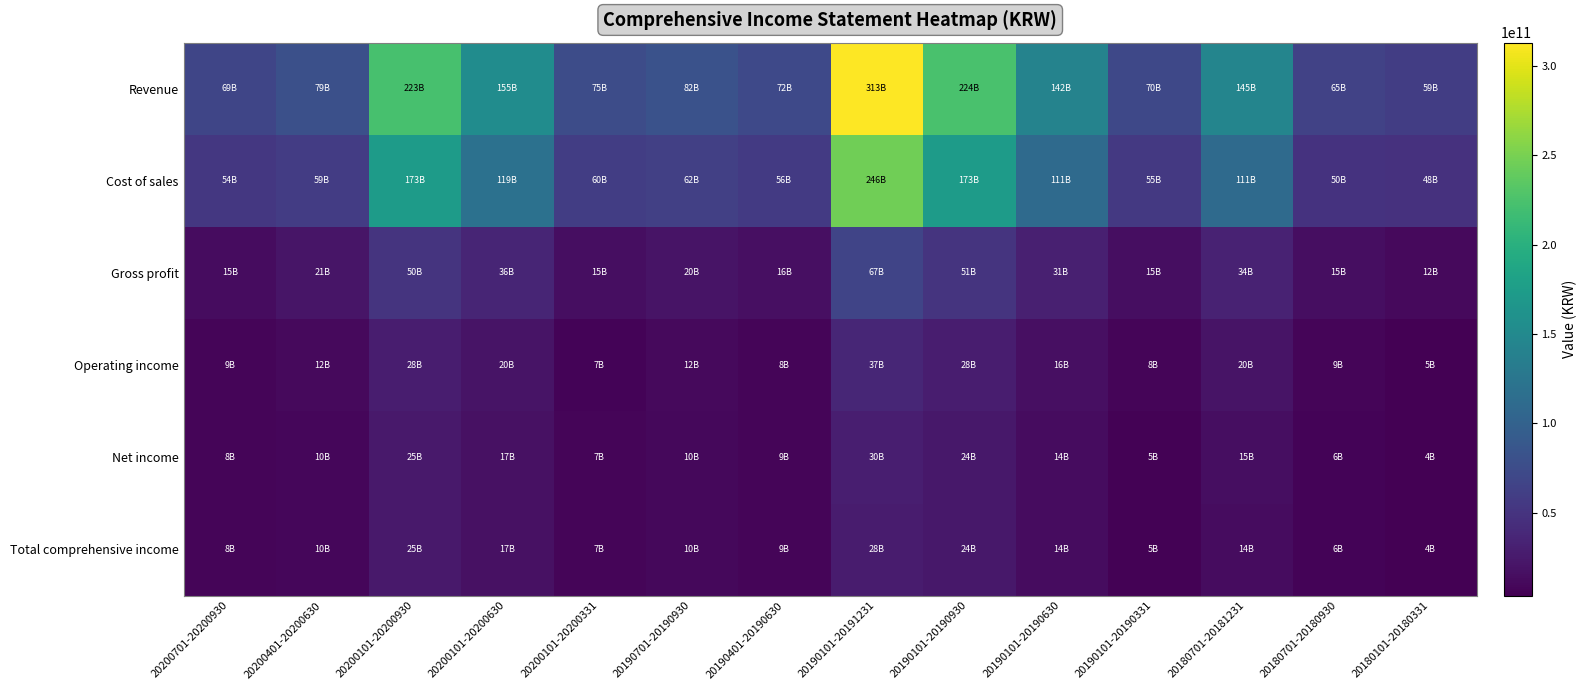

Reading right to left, list all the values displayed in this chart.

Revenue: 20180101-20180331=59496057862	20180701-20180930=64835645137	20180701-20181231=144932588457	20190101-20190331=70299857777	20190101-20190630=142264473666	20190101-20190930=224092987251	20190101-20191231=312975670470	20190401-20190630=71964615889	20190701-20190930=81828513585	20200101-20200331=75248024746	20200101-20200630=154549369619	20200101-20200930=223411230711	20200401-20200630=79301344873	20200701-20200930=68861861092
Cost of sales: 20180101-20180331=47868403269	20180701-20180930=49512871700	20180701-20181231=110944470243	20190101-20190331=55104709330	20190101-20190630=111145622173	20190101-20190930=173342807314	20190101-20191231=246288755114	20190401-20190630=56040912843	20190701-20190930=62197185141	20200101-20200331=60314349614	20200101-20200630=118861166000	20200101-20200930=173190992639	20200401-20200630=58546816386	20200701-20200930=54329826639
Gross profit: 20180101-20180331=11627654593	20180701-20180930=15322773437	20180701-20181231=33988118214	20190101-20190331=15195148447	20190101-20190630=31118851493	20190101-20190930=50750179937	20190101-20191231=66686915356	20190401-20190630=15923703046	20190701-20190930=19631328444	20200101-20200331=14933675132	20200101-20200630=35688203619	20200101-20200930=50220238072	20200401-20200630=20754528487	20200701-20200930=14532034453
Operating income: 20180101-20180331=4816053805	20180701-20180930=8506402518	20180701-20181231=20486315825	20190101-20190331=7581052516	20190101-20190630=15998798451	20190101-20190930=28059878314	20190101-20191231=37395107378	20190401-20190630=8417745935	20190701-20190930=12061079863	20200101-20200331=7366408686	20200101-20200630=19583887662	20200101-20200930=28188774373	20200401-20200630=12217478976	20200701-20200930=8604886711
Net income: 20180101-20180331=3809667268	20180701-20180930=6251857404	20180701-20181231=15464753388	20190101-20190331=5292802744	20190101-20190630=13826726011	20190101-20190930=24024428619	20190101-20191231=29786930840	20190401-20190630=8533923267	20190701-20190930=10197702608	20200101-20200331=7467403303	20200101-20200630=17220939681	20200101-20200930=25043550293	20200401-20200630=9753536378	20200701-20200930=7822610612
Total comprehensive income: 20180101-20180331=3902975854	20180701-20180930=6255560757	20180701-20181231=14482952588	20190101-20190331=5295167673	20190101-20190630=13821149175	20190101-20190930=24029577787	20190101-20191231=27624498561	20190401-20190630=8525981502	20190701-20190930=10208428612	20200101-20200331=7490627699	20200101-20200630=17233591412	20200101-20200930=25044144789	20200401-20200630=9742963713	20200701-20200930=7810553377